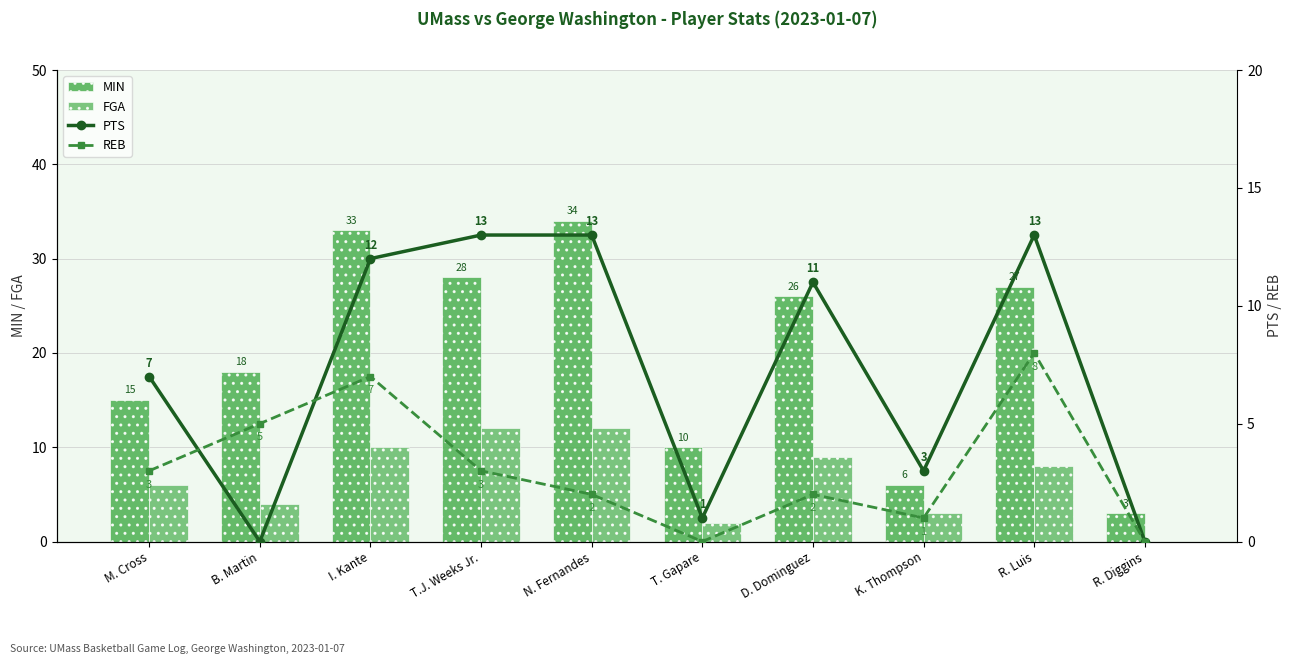

At which category does the chart reach its minimum across all series?

R. Diggins